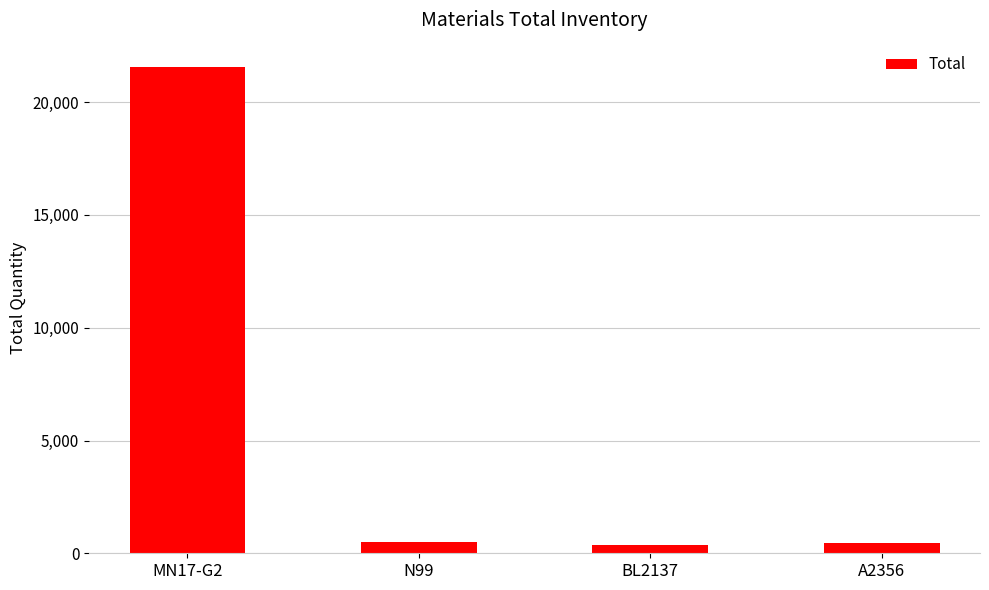

What is the change in value from MN17-G2 to N99?

-21040